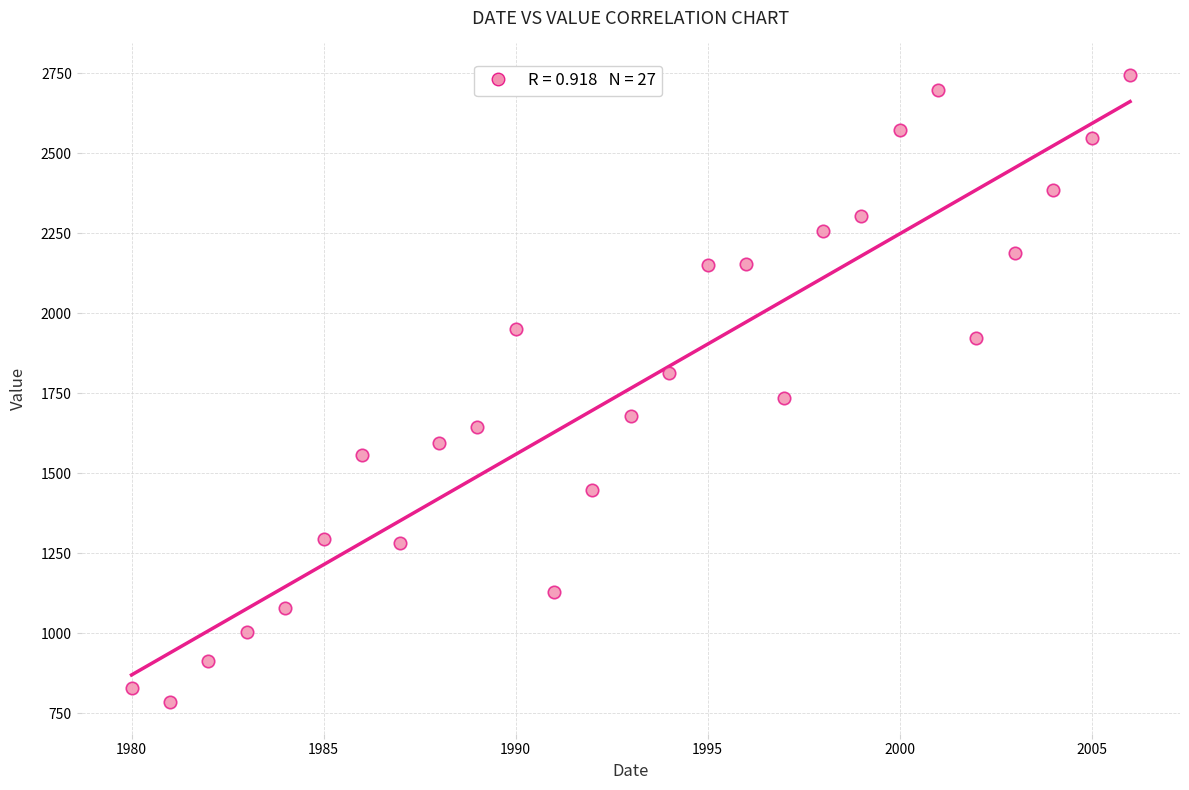

What is the range of Y values (max minus min)?

1961